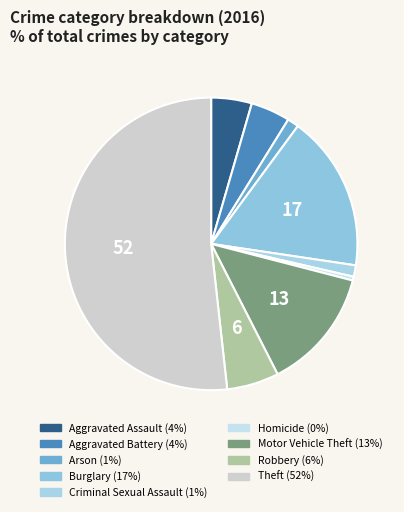

Count the number of slices in the pie.

9